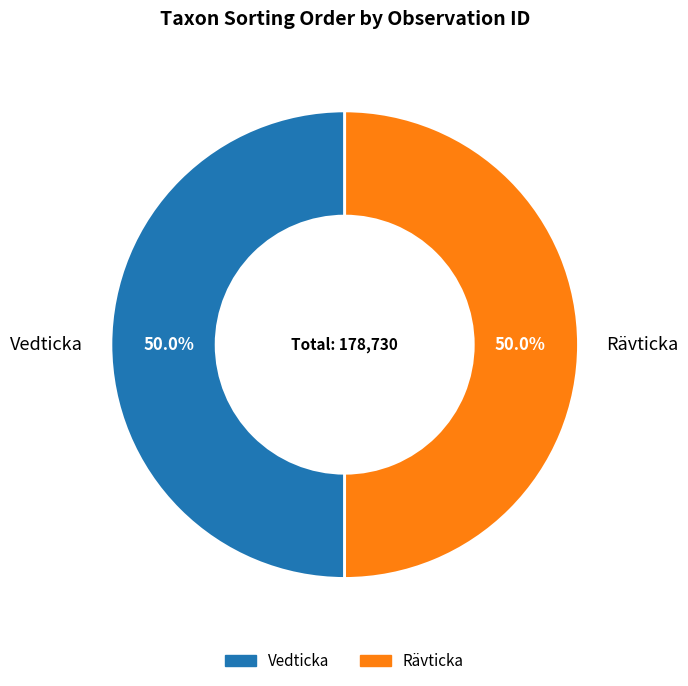

To the nearest percent, what is the average slice percentage?

50%